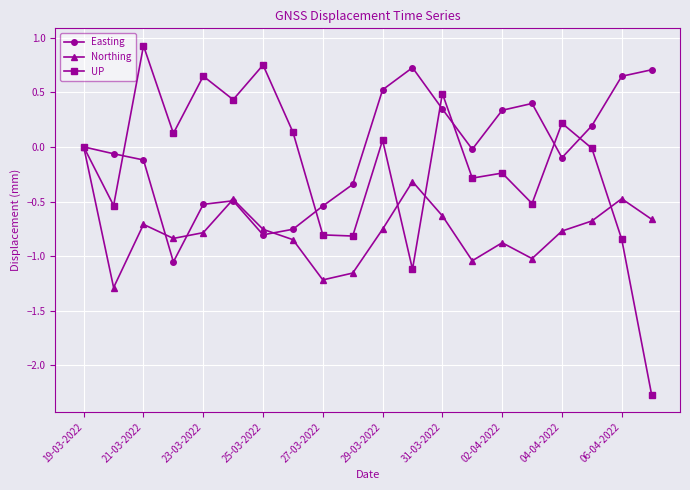

List the series in order of their peak value, highest first.

UP, Easting, Northing